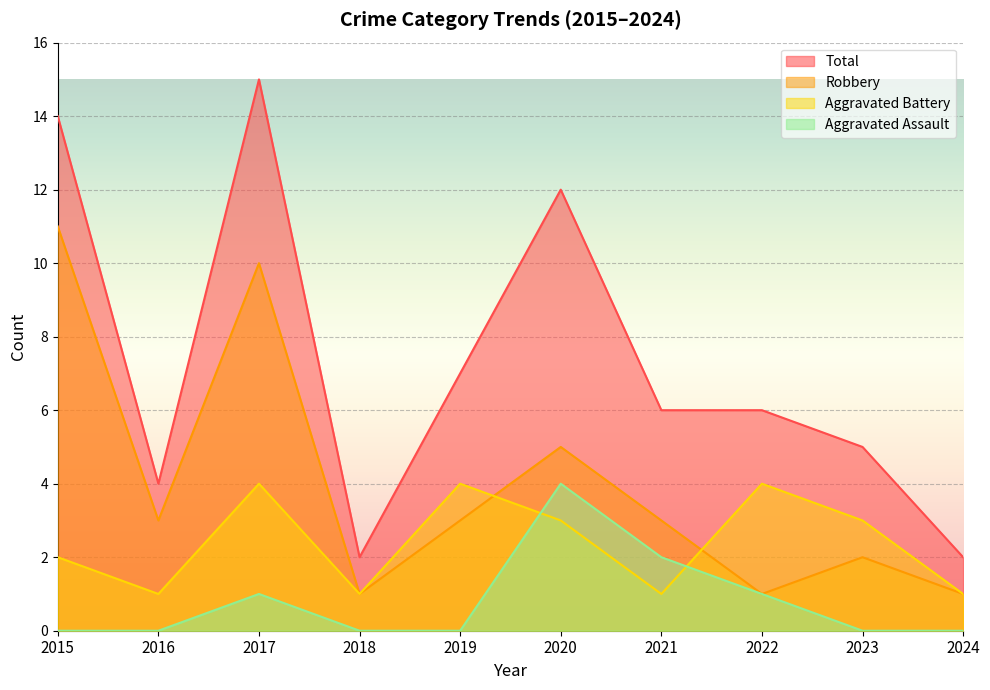

List the series in order of their peak value, highest first.

Total, Robbery, Aggravated Assault, Aggravated Battery